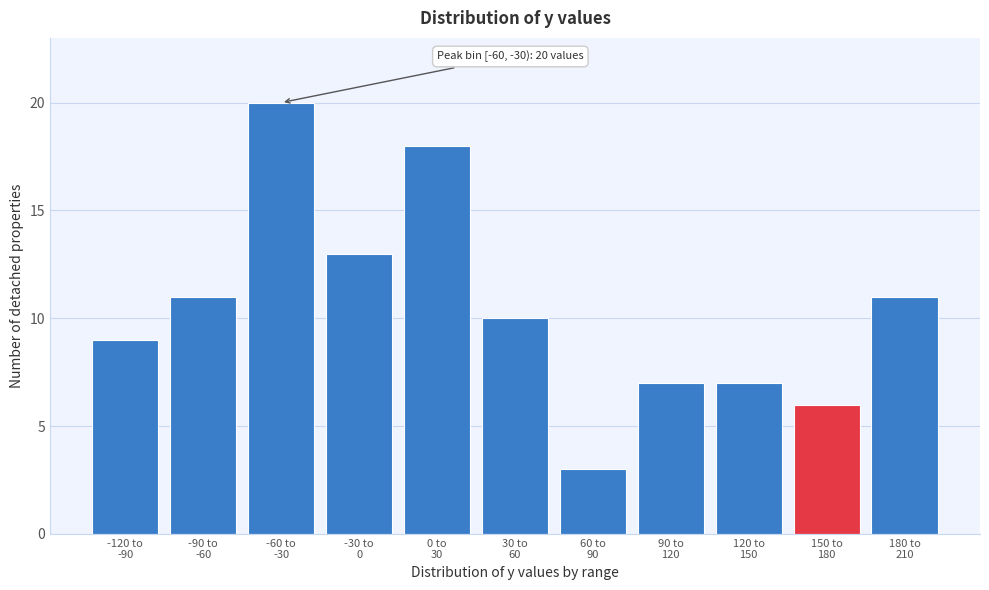

Reading left to right, extract all data points from this chart.

9	11	20	13	18	10	3	7	7	6	11